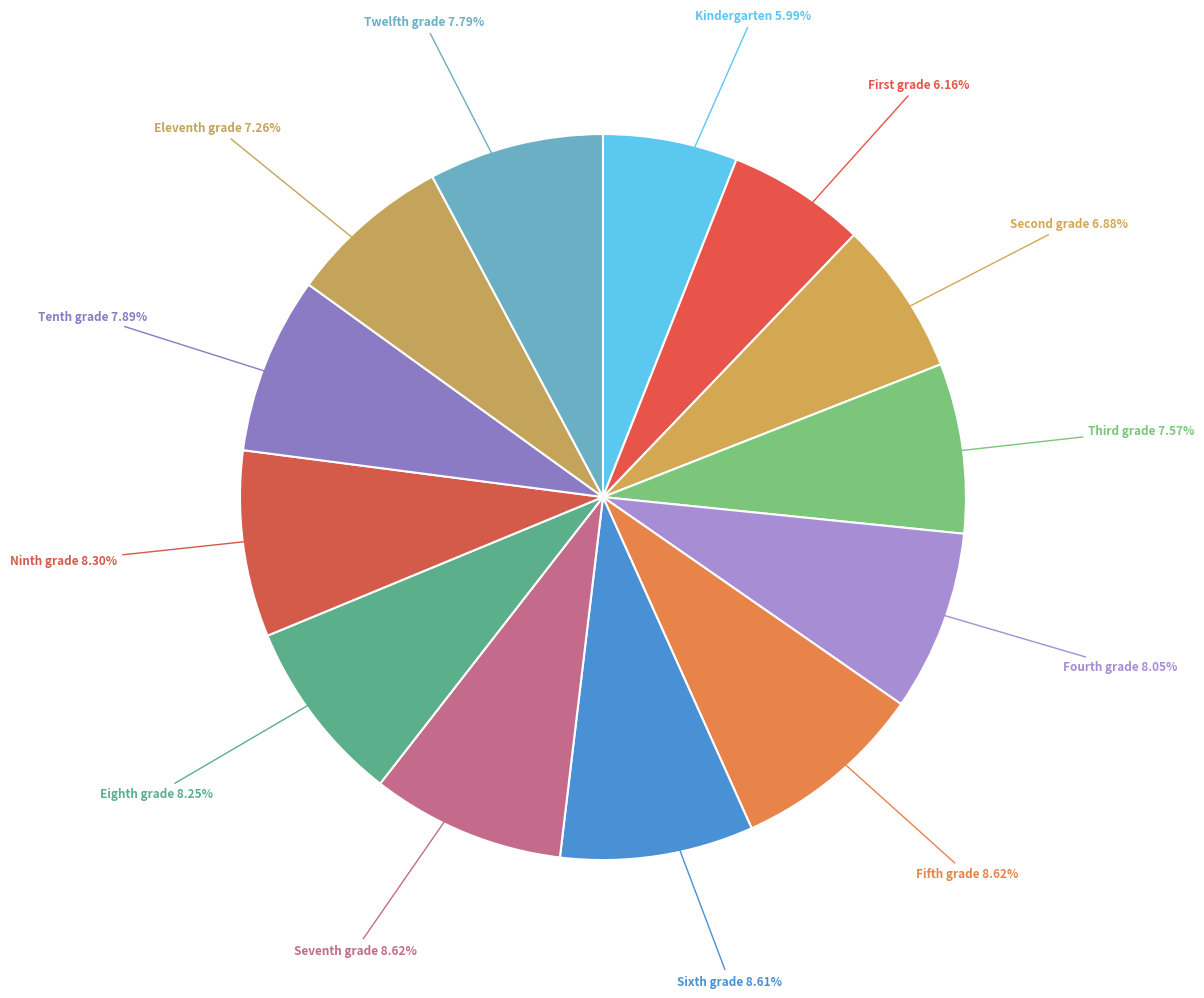

Which category has the biggest portion of the pie?

Seventh grade